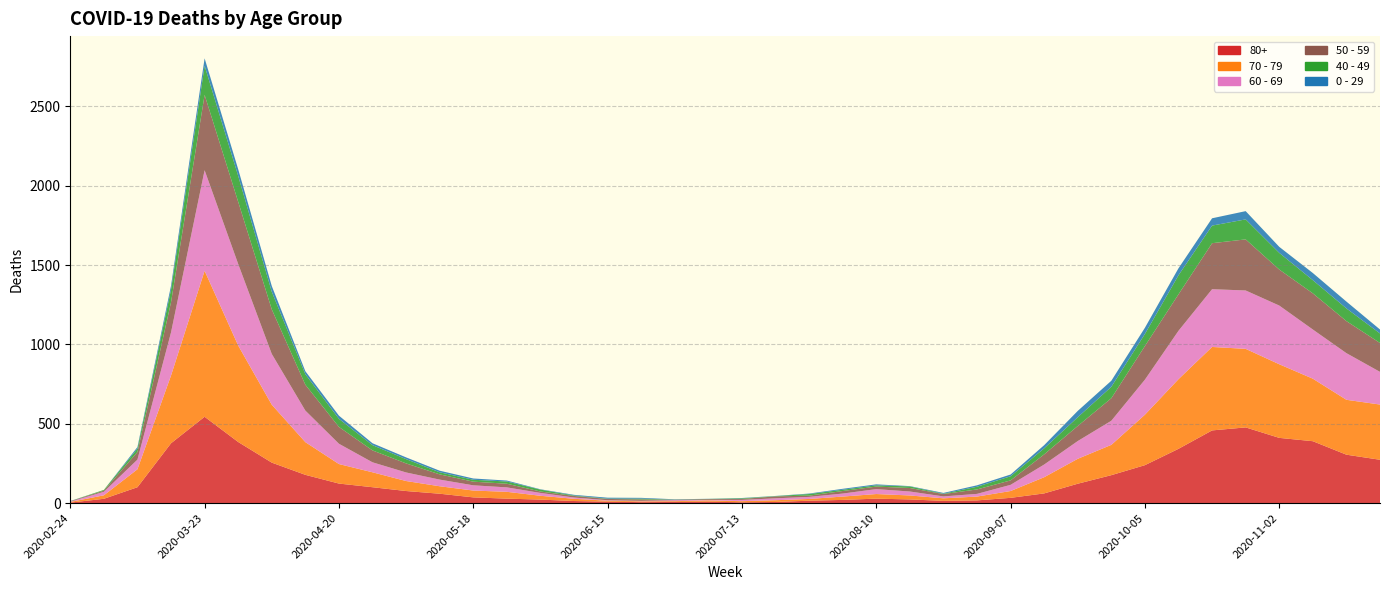

Reading left to right, what are all the values shown in this chart?

80+: 2020-02-24=3	2020-03-02=27	2020-03-09=100	2020-03-16=377	2020-03-23=544	2020-03-30=385	2020-04-06=255	2020-04-13=178	2020-04-20=123	2020-04-27=100	2020-05-04=76	2020-05-11=59	2020-05-18=36	2020-05-25=28	2020-06-01=22	2020-06-08=13	2020-06-15=9	2020-06-22=6	2020-06-29=7	2020-07-06=9	2020-07-13=5	2020-07-20=7	2020-07-27=15	2020-08-03=20	2020-08-10=28	2020-08-17=23	2020-08-24=14	2020-08-31=17	2020-09-07=33	2020-09-14=61	2020-09-21=122	2020-09-28=176	2020-10-05=239	2020-10-12=342	2020-10-19=458	2020-10-26=477	2020-11-02=411	2020-11-09=390	2020-11-16=305	2020-11-23=273
70 - 79: 2020-02-24=4	2020-03-02=22	2020-03-09=113	2020-03-16=427	2020-03-23=920	2020-03-30=608	2020-04-06=365	2020-04-13=206	2020-04-20=123	2020-04-27=94	2020-05-04=63	2020-05-11=47	2020-05-18=43	2020-05-25=43	2020-06-01=24	2020-06-08=14	2020-06-15=6	2020-06-22=5	2020-06-29=5	2020-07-06=8	2020-07-13=7	2020-07-20=11	2020-07-27=11	2020-08-03=21	2020-08-10=29	2020-08-17=25	2020-08-24=16	2020-08-31=24	2020-09-07=43	2020-09-14=102	2020-09-21=157	2020-09-28=191	2020-10-05=318	2020-10-12=439	2020-10-19=526	2020-10-26=495	2020-11-02=464	2020-11-09=394	2020-11-16=346	2020-11-23=348
60 - 69: 2020-02-24=2	2020-03-02=22	2020-03-09=61	2020-03-16=272	2020-03-23=634	2020-03-30=514	2020-04-06=320	2020-04-13=199	2020-04-20=128	2020-04-27=63	2020-05-04=54	2020-05-11=42	2020-05-18=33	2020-05-25=28	2020-06-01=18	2020-06-08=8	2020-06-15=3	2020-06-22=3	2020-06-29=6	2020-07-06=3	2020-07-13=8	2020-07-20=12	2020-07-27=13	2020-08-03=19	2020-08-10=31	2020-08-17=25	2020-08-24=12	2020-08-31=17	2020-09-07=39	2020-09-14=80	2020-09-21=112	2020-09-28=152	2020-10-05=221	2020-10-12=305	2020-10-19=364	2020-10-26=368	2020-11-02=370	2020-11-09=310	2020-11-16=294	2020-11-23=206
50 - 59: 2020-02-24=3	2020-03-02=7	2020-03-09=48	2020-03-16=190	2020-03-23=475	2020-03-30=392	2020-04-06=281	2020-04-13=163	2020-04-20=106	2020-04-27=75	2020-05-04=57	2020-05-11=33	2020-05-18=23	2020-05-25=23	2020-06-01=9	2020-06-08=10	2020-06-15=8	2020-06-22=9	2020-06-29=3	2020-07-06=5	2020-07-13=6	2020-07-20=12	2020-07-27=8	2020-08-03=16	2020-08-10=16	2020-08-17=22	2020-08-24=15	2020-08-31=28	2020-09-07=28	2020-09-14=64	2020-09-21=95	2020-09-28=142	2020-10-05=212	2020-10-12=230	2020-10-19=290	2020-10-26=322	2020-11-02=227	2020-11-09=228	2020-11-16=202	2020-11-23=182
40 - 49: 2020-02-24=0	2020-03-02=5	2020-03-09=21	2020-03-16=79	2020-03-23=183	2020-03-30=163	2020-04-06=111	2020-04-13=66	2020-04-20=51	2020-04-27=33	2020-05-04=27	2020-05-11=13	2020-05-18=12	2020-05-25=14	2020-06-01=12	2020-06-08=3	2020-06-15=2	2020-06-22=5	2020-06-29=1	2020-07-06=1	2020-07-13=4	2020-07-20=2	2020-07-27=10	2020-08-03=8	2020-08-10=8	2020-08-17=10	2020-08-24=2	2020-08-31=17	2020-09-07=26	2020-09-14=38	2020-09-21=55	2020-09-28=72	2020-10-05=76	2020-10-12=120	2020-10-19=111	2020-10-26=126	2020-11-02=105	2020-11-09=83	2020-11-16=80	2020-11-23=60
0 - 29: 2020-02-24=1	2020-03-02=0	2020-03-09=10	2020-03-16=25	2020-03-23=47	2020-03-30=42	2020-04-06=36	2020-04-13=19	2020-04-20=20	2020-04-27=12	2020-05-04=11	2020-05-11=10	2020-05-18=8	2020-05-25=6	2020-06-01=2	2020-06-08=4	2020-06-15=6	2020-06-22=5	2020-06-29=2	2020-07-06=1	2020-07-13=2	2020-07-20=1	2020-07-27=3	2020-08-03=6	2020-08-10=6	2020-08-17=2	2020-08-24=5	2020-08-31=9	2020-09-07=11	2020-09-14=20	2020-09-21=40	2020-09-28=38	2020-10-05=39	2020-10-12=44	2020-10-19=46	2020-10-26=52	2020-11-02=38	2020-11-09=45	2020-11-16=43	2020-11-23=25